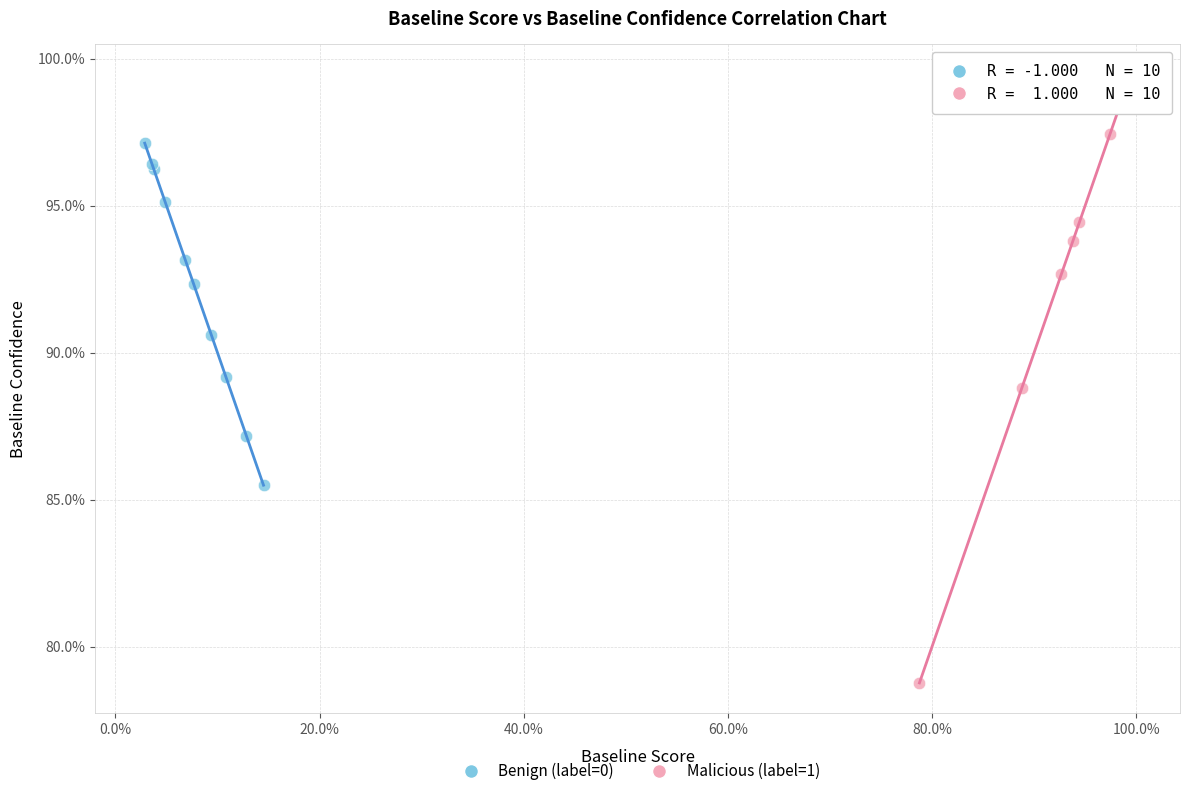

Which series reaches the minimum Y coordinate?

Malicious (label=1)